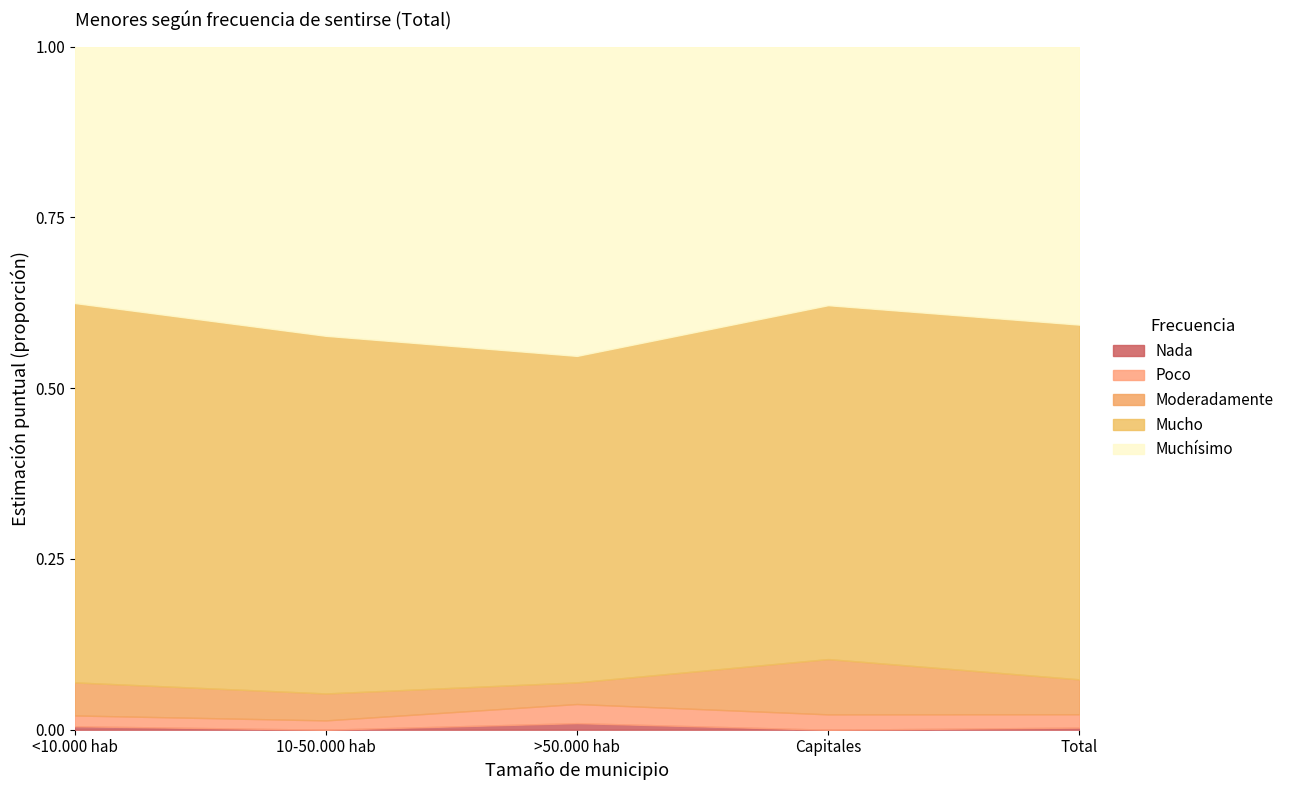

What is the sum of the Muchísimo values at Capitales and >50.000 hab?

0.8